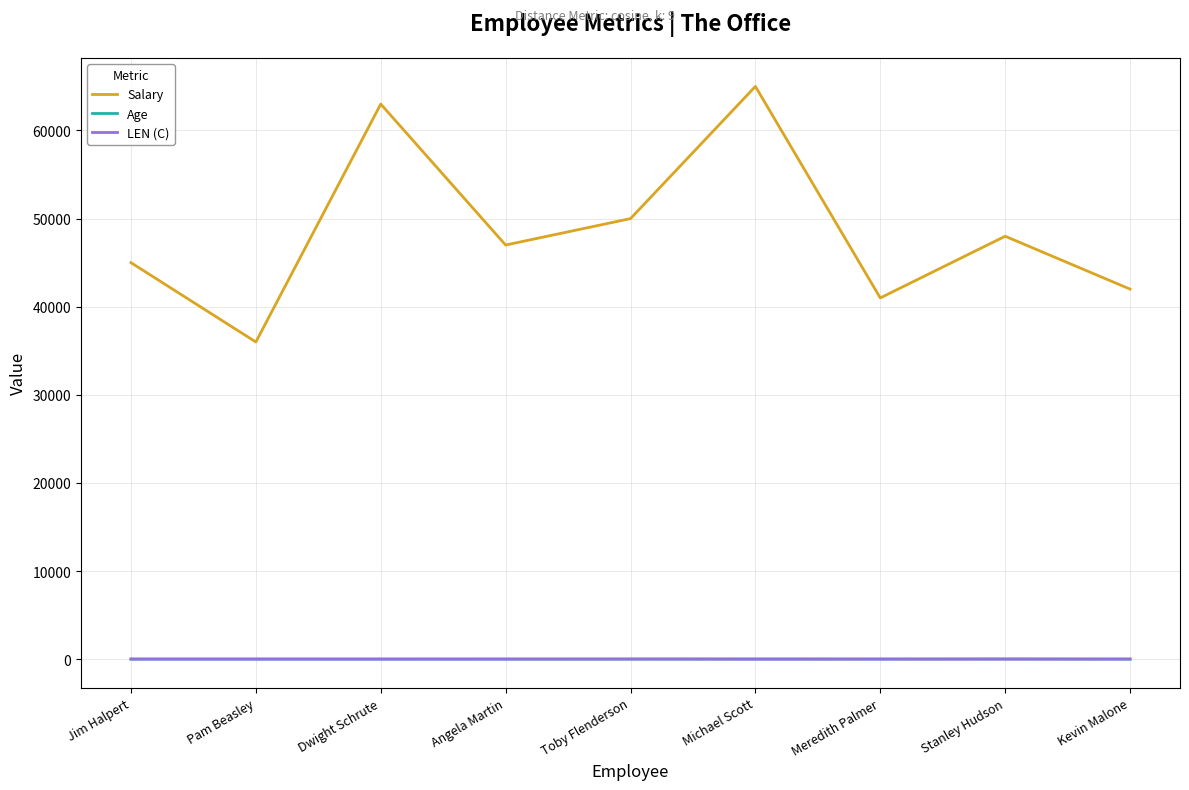

True or false: LEN (C) and Age intersect in this chart.

False